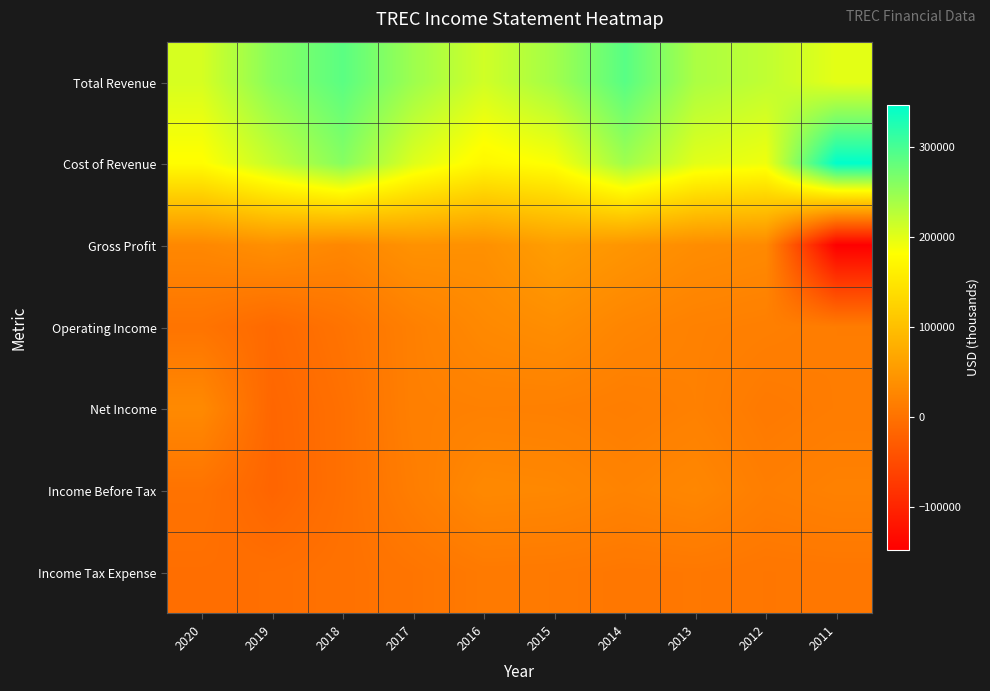

Between 2016 and 2019, which is larger?

2019